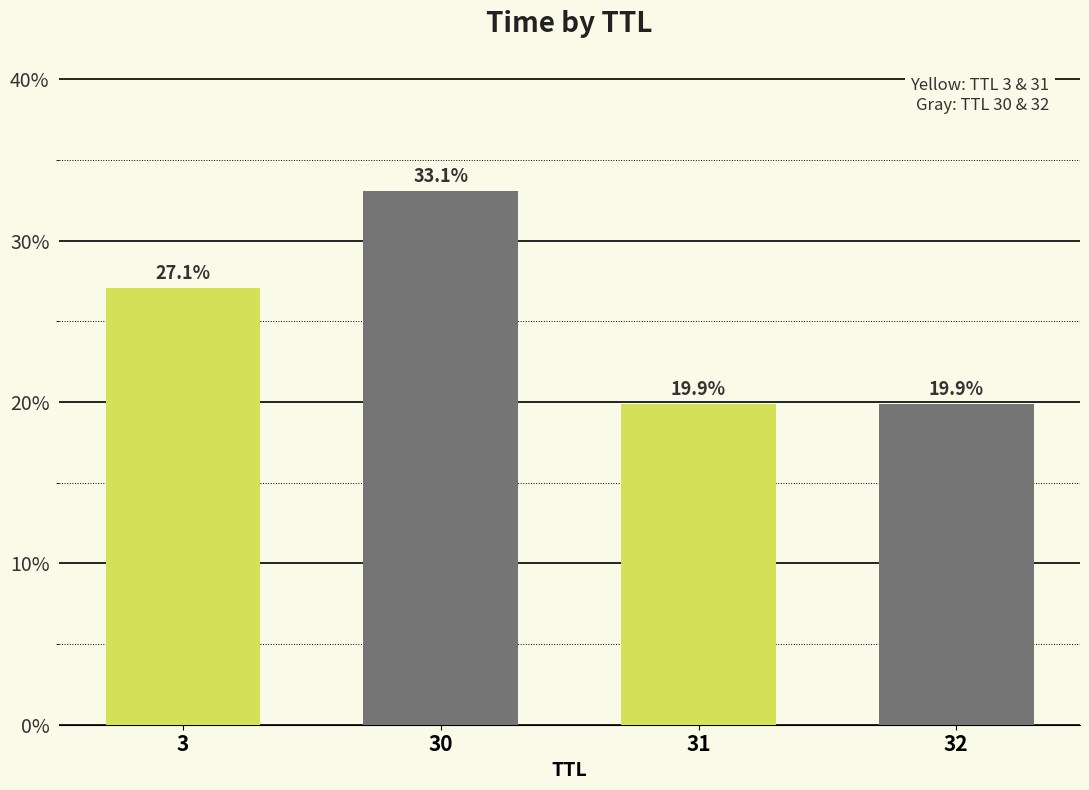

Reading left to right, list all the values displayed in this chart.

0.3	0.3	0.2	0.2